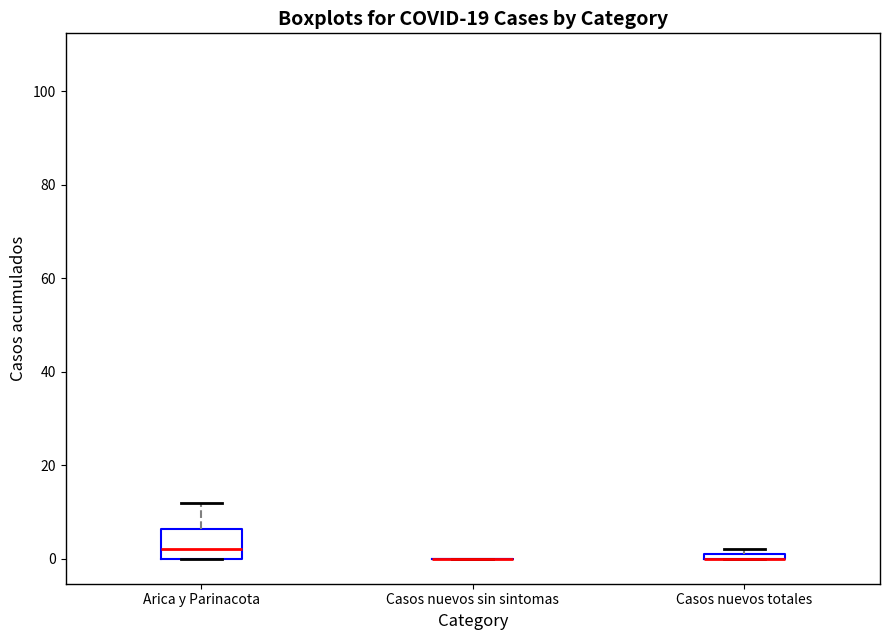

Which box is the tallest, from its lower edge to its upper edge?

Arica y Parinacota